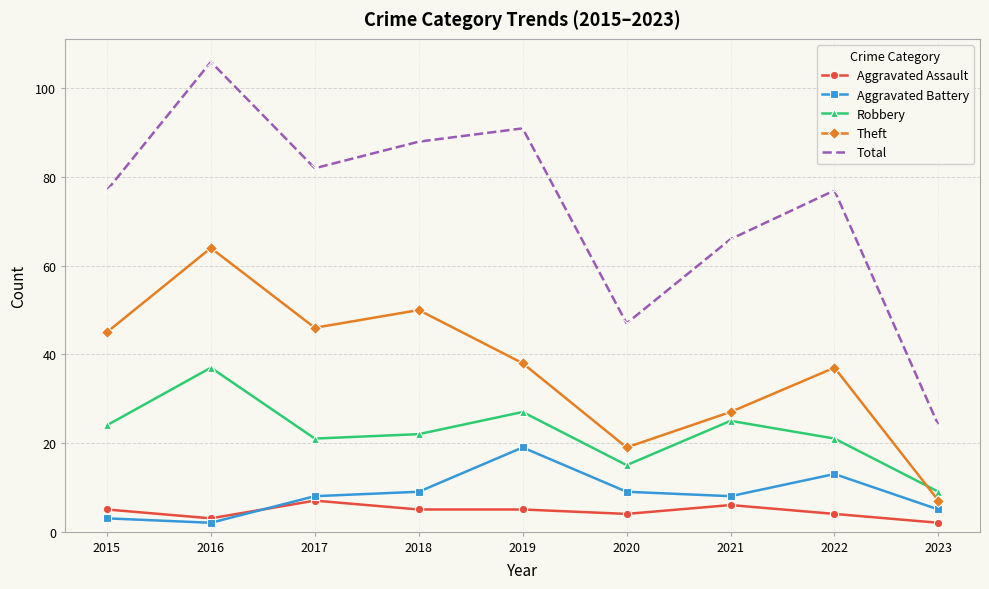

True or false: Robbery and Aggravated Assault intersect in this chart.

False